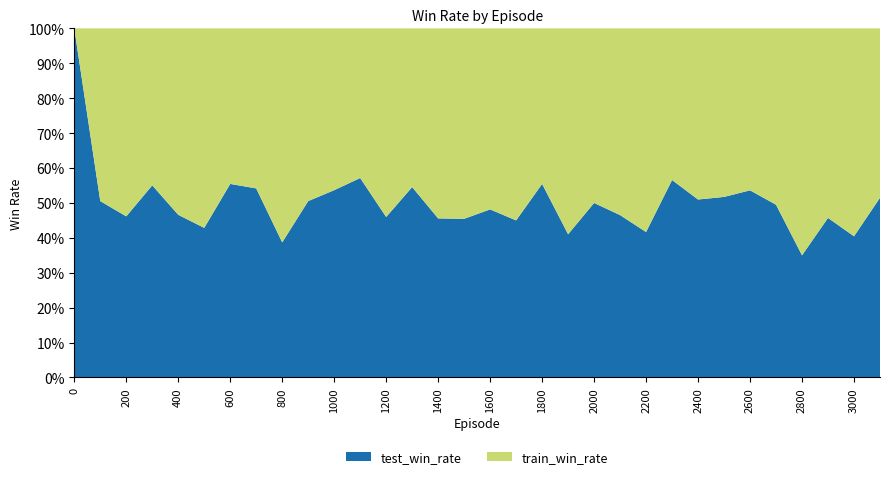

Read the test_win_rate value at 1800.

55.4